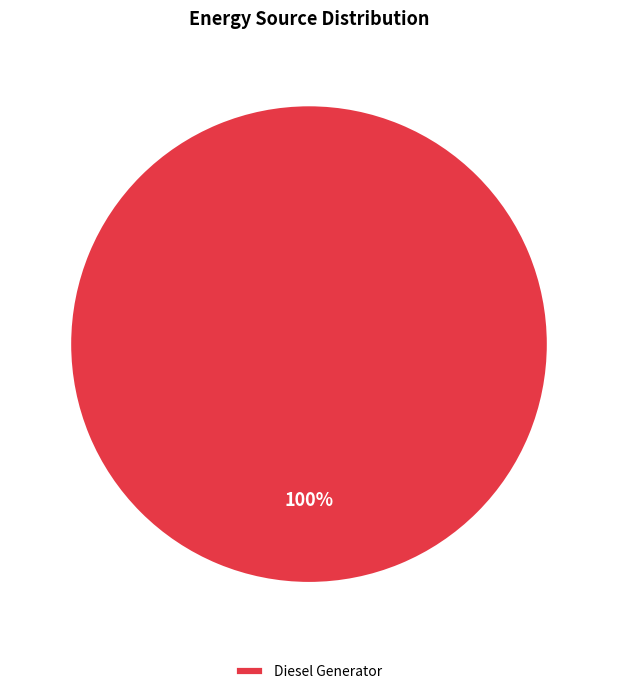

True or false: Diesel Generator accounts for 93% of the total.

False